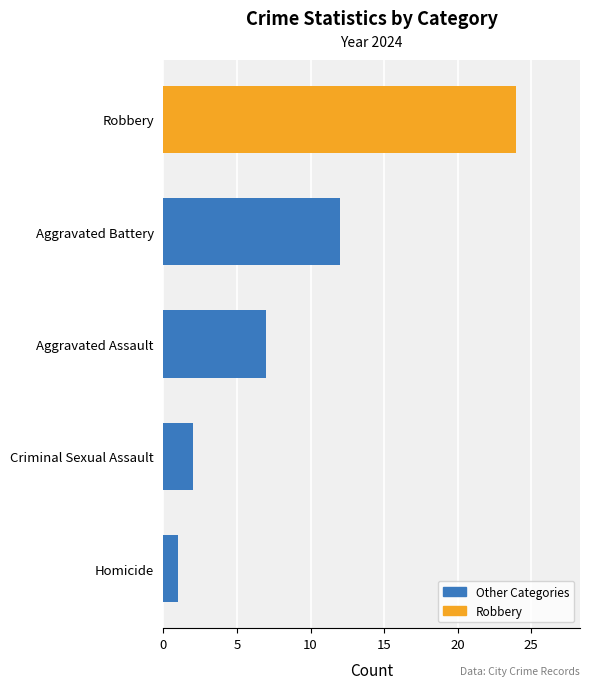

What is the greatest value displayed?

24